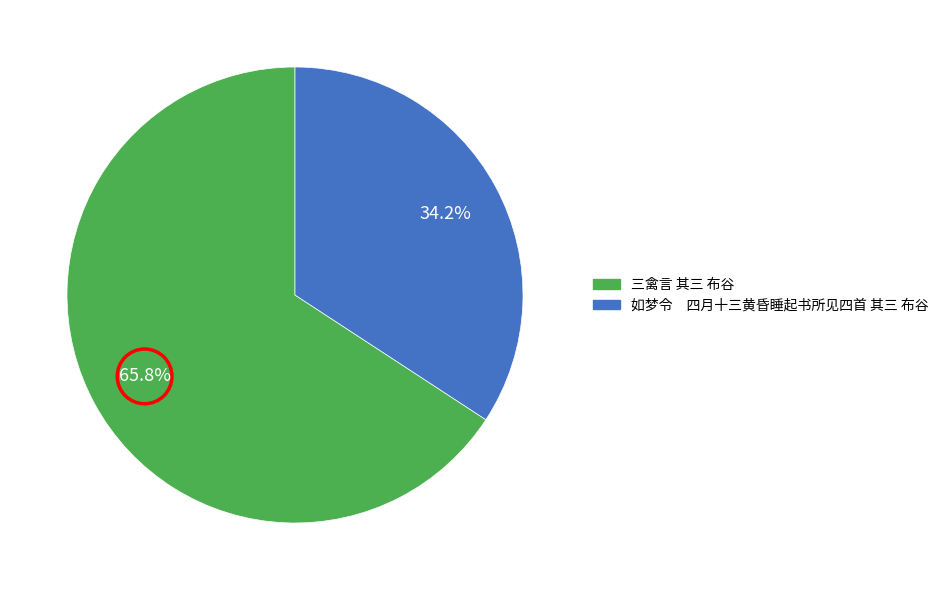

Rank the categories by value from highest to lowest.

三禽言 其三 布谷, 如梦令 四月十三黄昏睡起书所见四首 其三 布谷